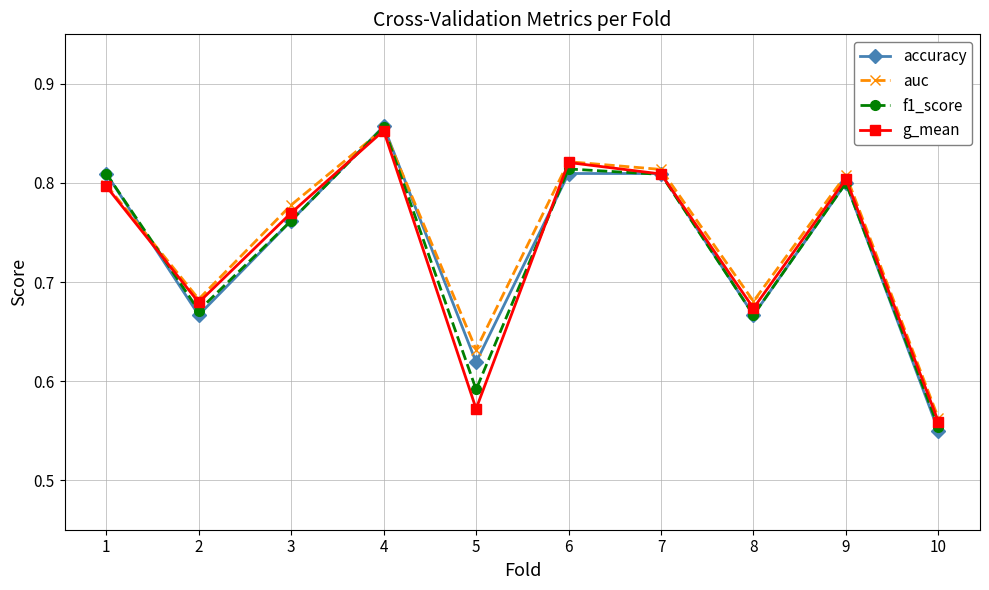

The value of accuracy at 6 is 0.8. True or false?

True